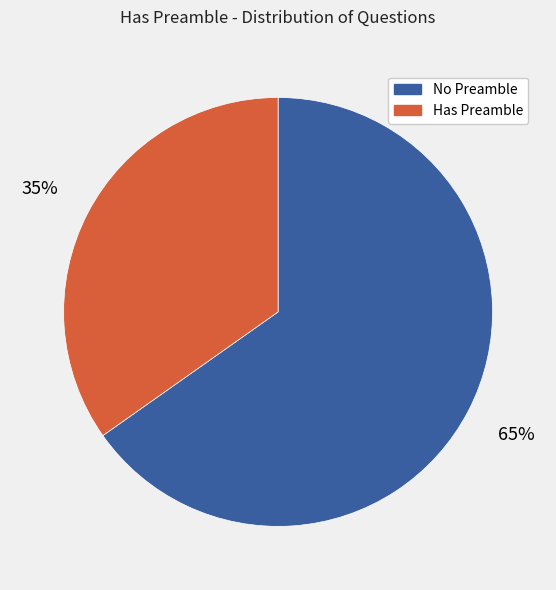

Approximately how many times larger is the value at Has Preamble compared to No Preamble?

0.5